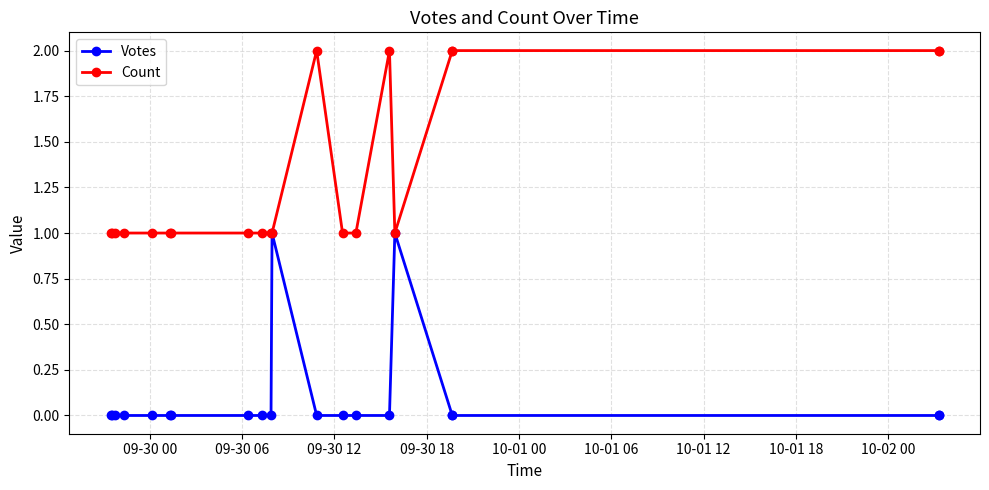

Which series has the largest total across all categories?

Count